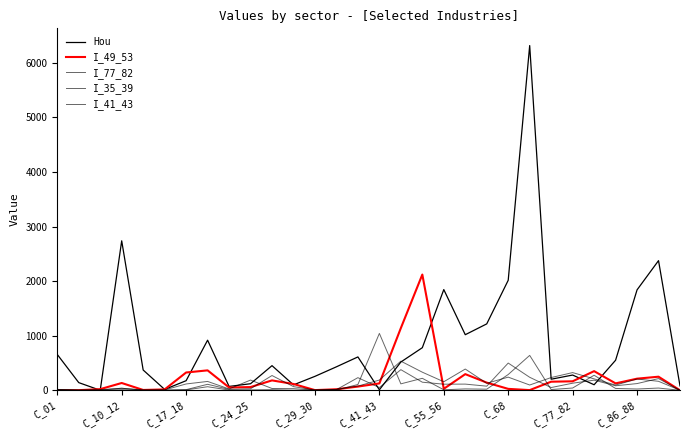

List the series in order of their peak value, lowest first.

I_35_39, I_77_82, I_41_43, I_49_53, Hou